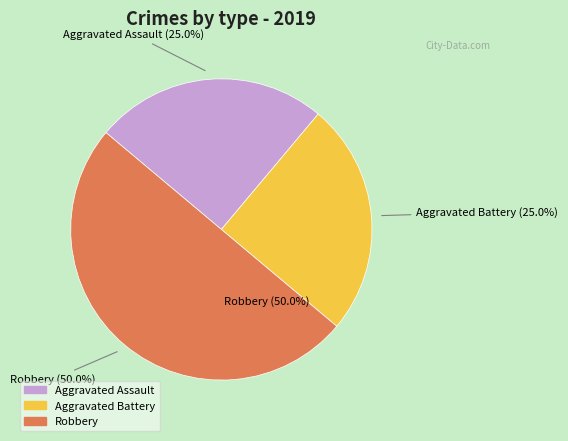

Count the number of slices in the pie.

3